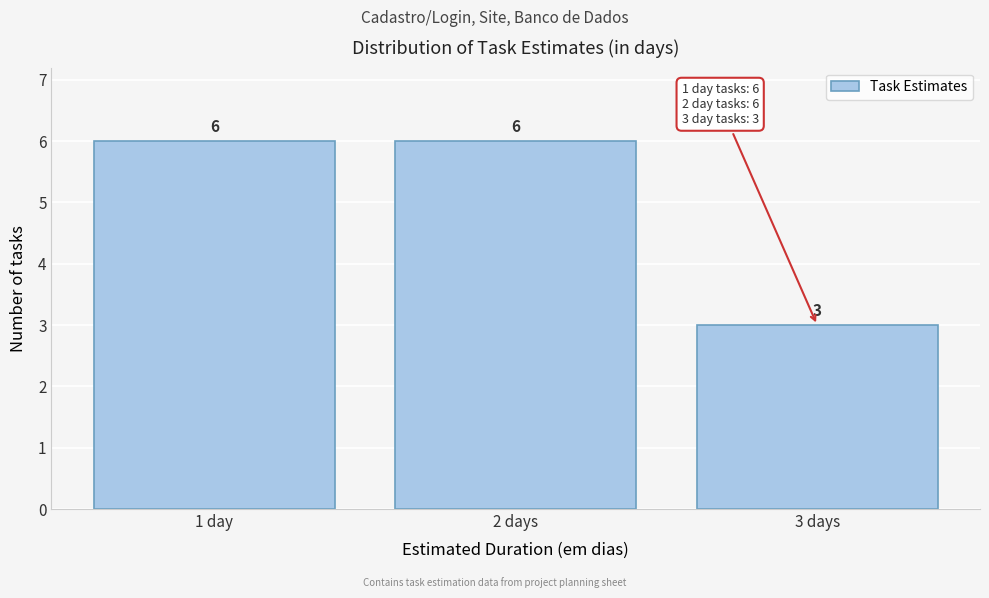

Reading left to right, extract all data points from this chart.

6	6	3